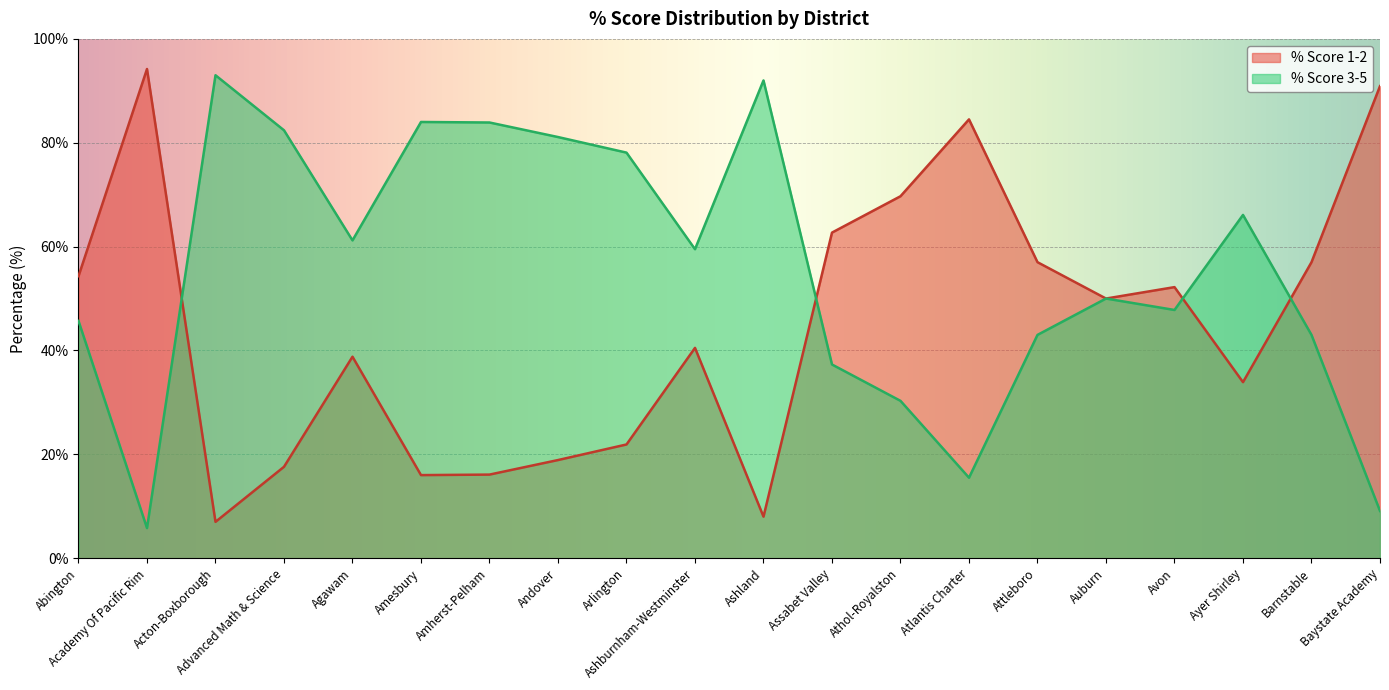

How many values in the % Score 1-2 series exceed 50?

9